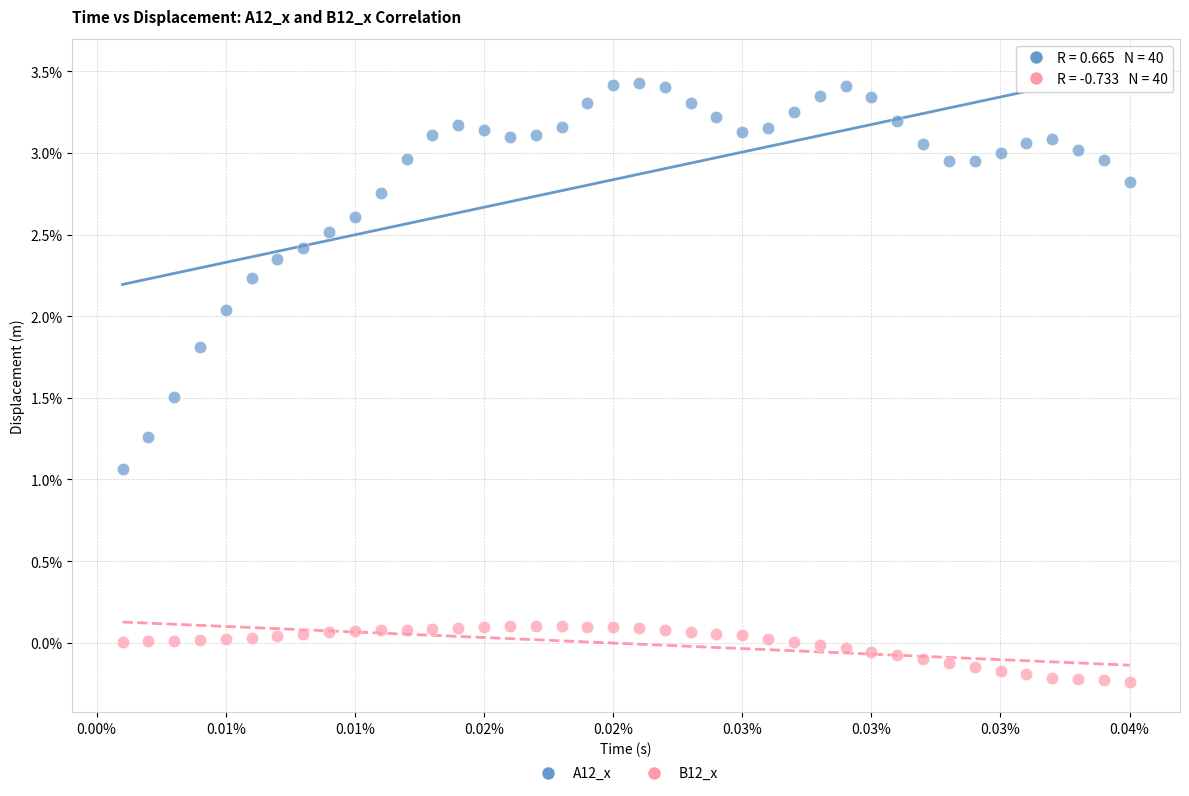

Which series reaches the minimum Y coordinate?

B12_x